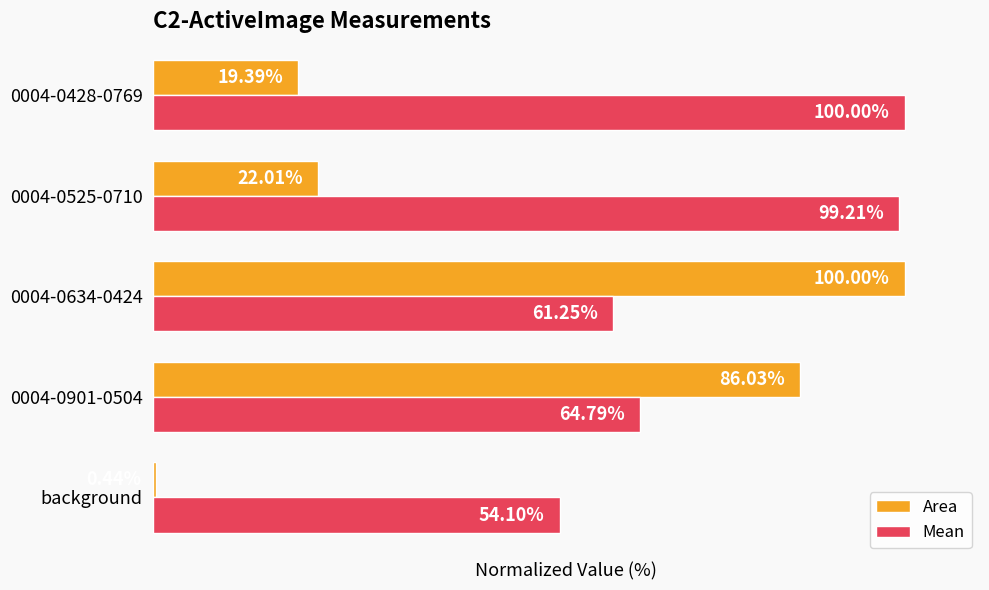

Rank the series at 0004-0634-0424 from highest to lowest value.

Area, Mean